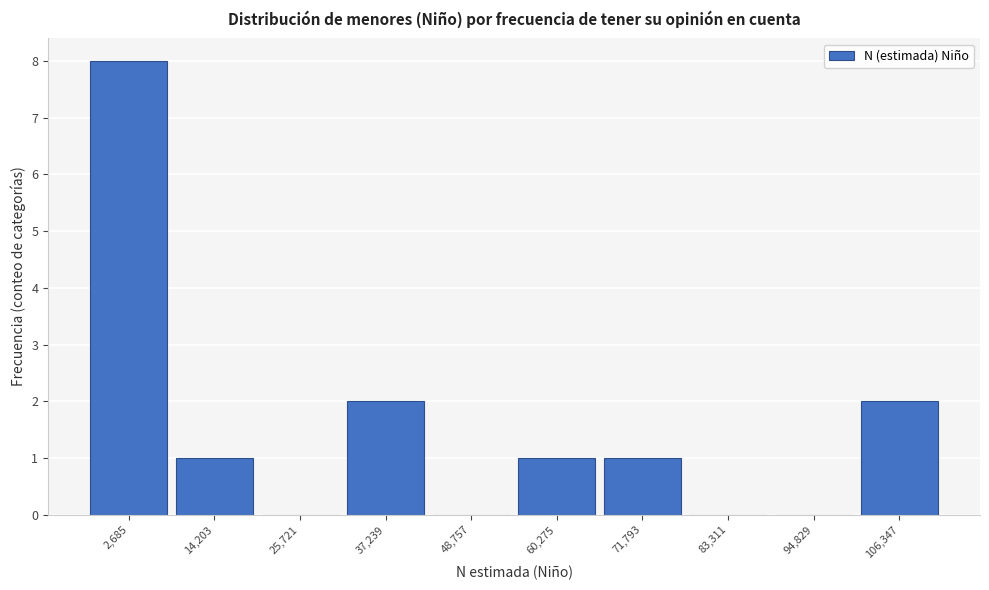

Reading right to left, extract all data points from this chart.

106,347=2	94,829=0	83,311=0	71,793=1	60,275=1	48,757=0	37,239=2	25,721=0	14,203=1	2,685=8